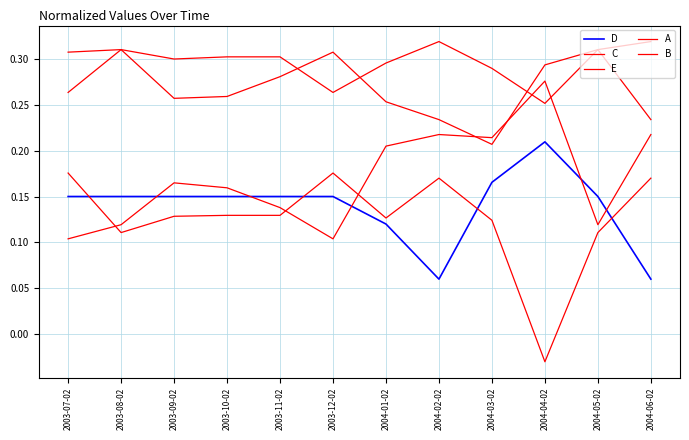

What is the spread (max minus min) of values at 2004-04-02?

0.3